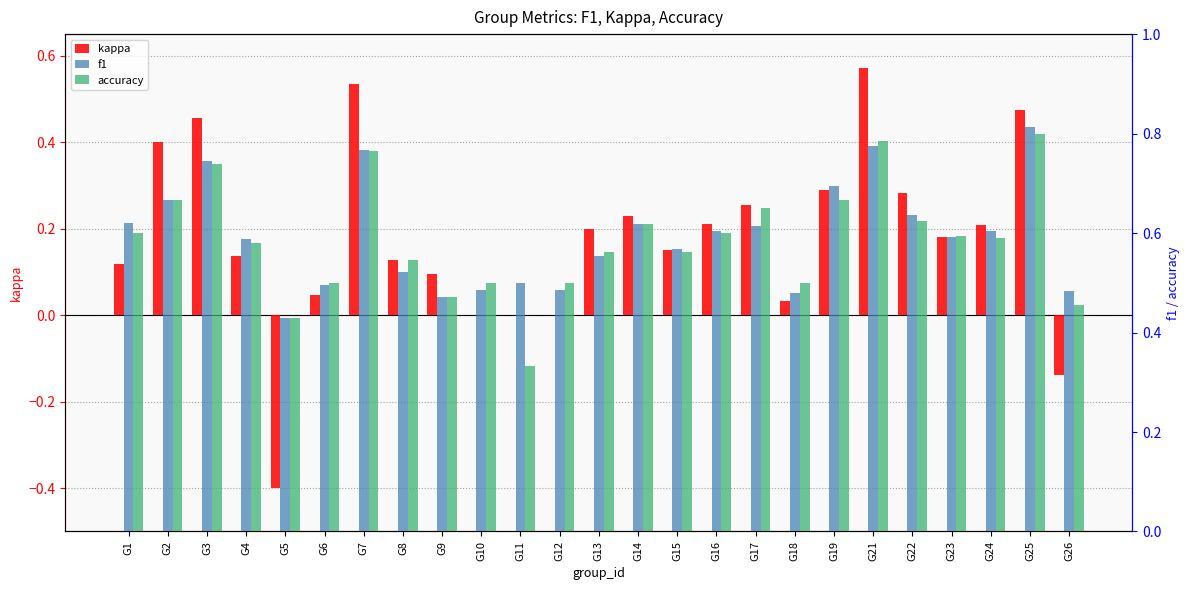

Reading left to right, list all the values displayed in this chart.

kappa: G1=0.1	G2=0.4	G3=0.5	G4=0.1	G5=-0.4	G6=0.0	G7=0.5	G8=0.1	G9=0.1	G10=0.0	G11=0.0	G12=0.0	G13=0.2	G14=0.2	G15=0.2	G16=0.2	G17=0.3	G18=0.0	G19=0.3	G21=0.6	G22=0.3	G23=0.2	G24=0.2	G25=0.5	G26=-0.1
f1: G1=0.6	G2=0.7	G3=0.7	G4=0.6	G5=0.4	G6=0.5	G7=0.8	G8=0.5	G9=0.5	G10=0.5	G11=0.5	G12=0.5	G13=0.6	G14=0.6	G15=0.6	G16=0.6	G17=0.6	G18=0.5	G19=0.7	G21=0.8	G22=0.6	G23=0.6	G24=0.6	G25=0.8	G26=0.5
accuracy: G1=0.6	G2=0.7	G3=0.7	G4=0.6	G5=0.4	G6=0.5	G7=0.8	G8=0.5	G9=0.5	G10=0.5	G11=0.3	G12=0.5	G13=0.6	G14=0.6	G15=0.6	G16=0.6	G17=0.7	G18=0.5	G19=0.7	G21=0.8	G22=0.6	G23=0.6	G24=0.6	G25=0.8	G26=0.5